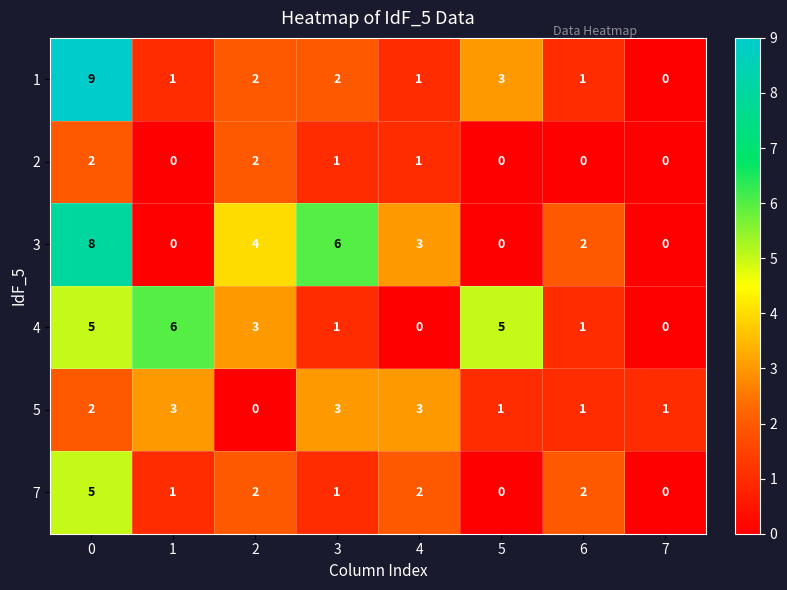

The value of 4 at 7 is 3. True or false?

False